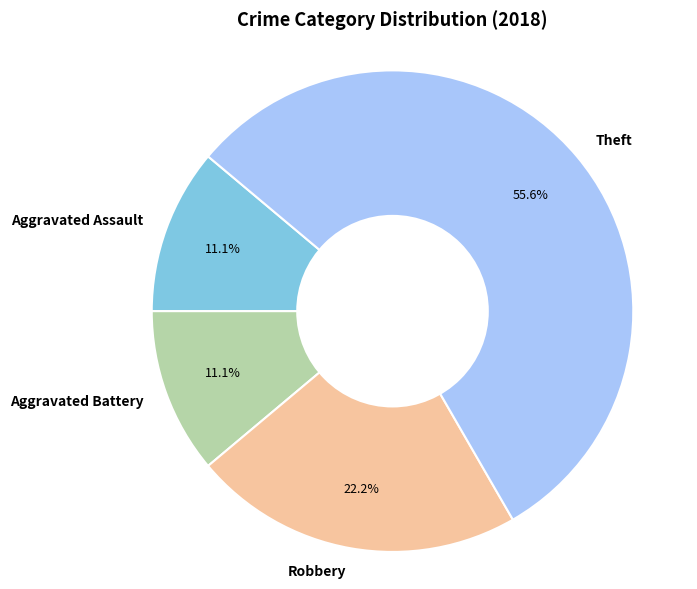

Which has a higher value, Robbery or Theft?

Theft